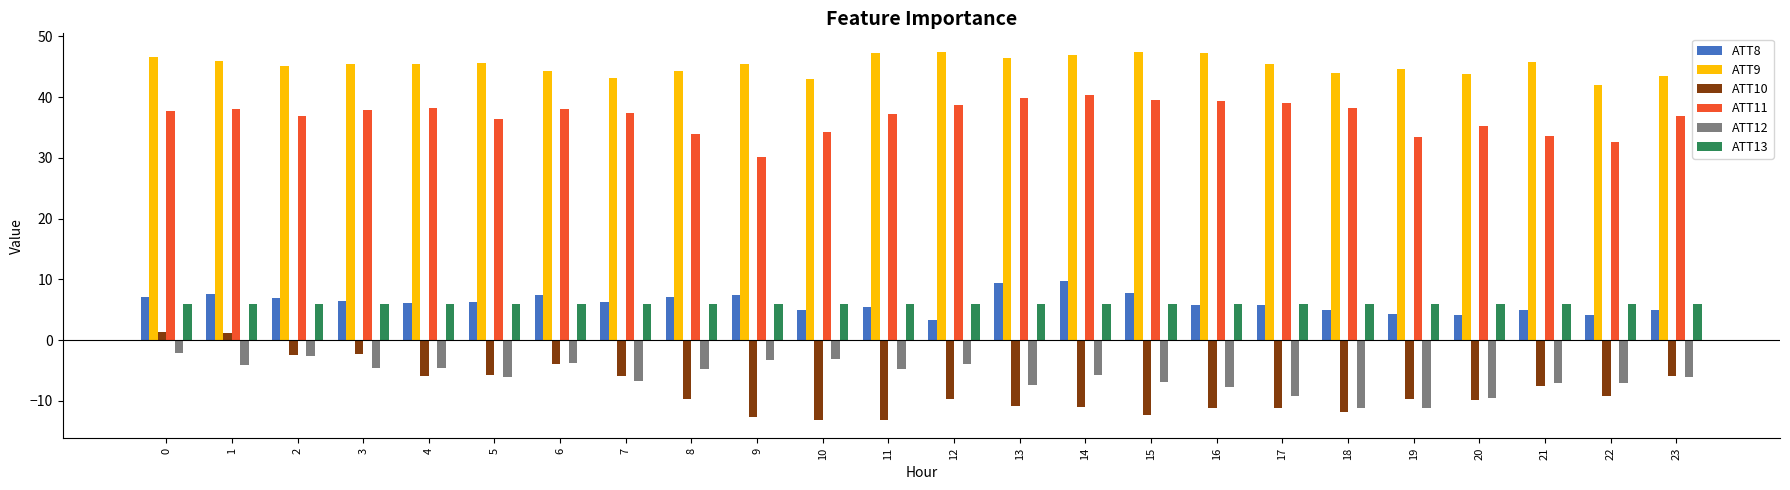

Which series has the widest spread of values?

ATT10